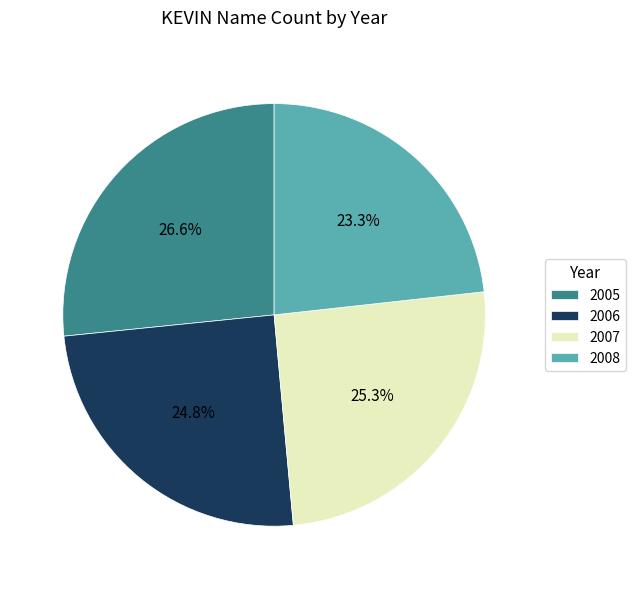

What percentage is the 2007 slice, to the nearest percent?

25%